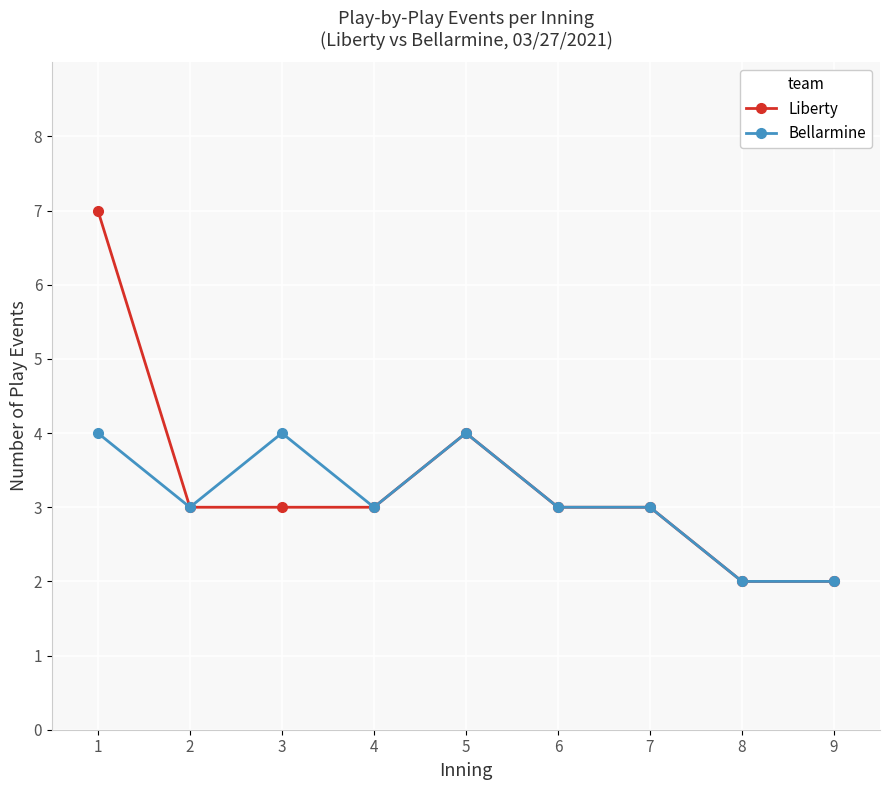

Which series has the widest spread of values?

Liberty